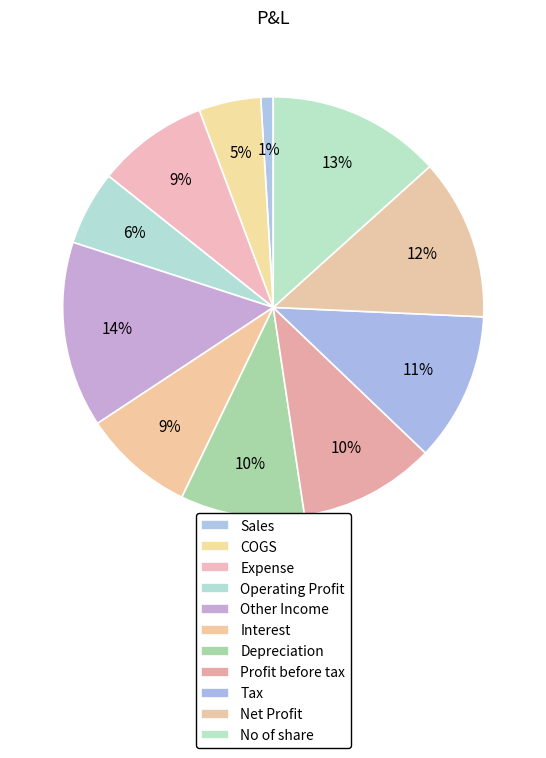

How many slices are in this pie chart?

11